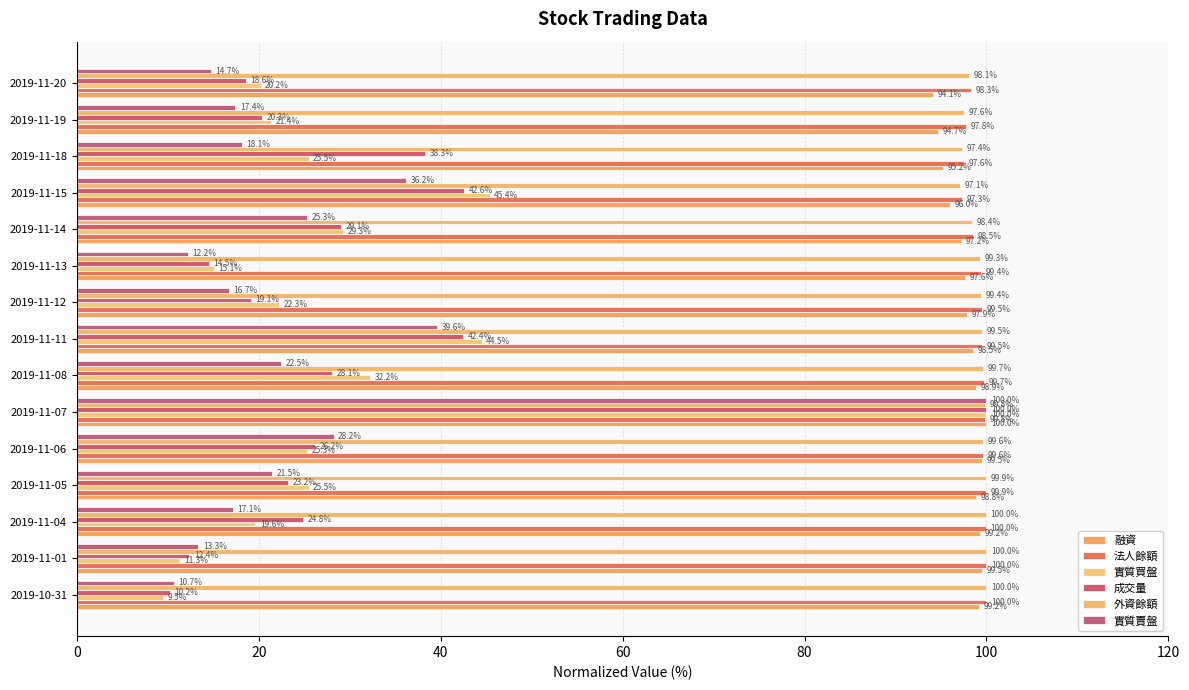

How many data points in 法人餘額 are less than 99?

5